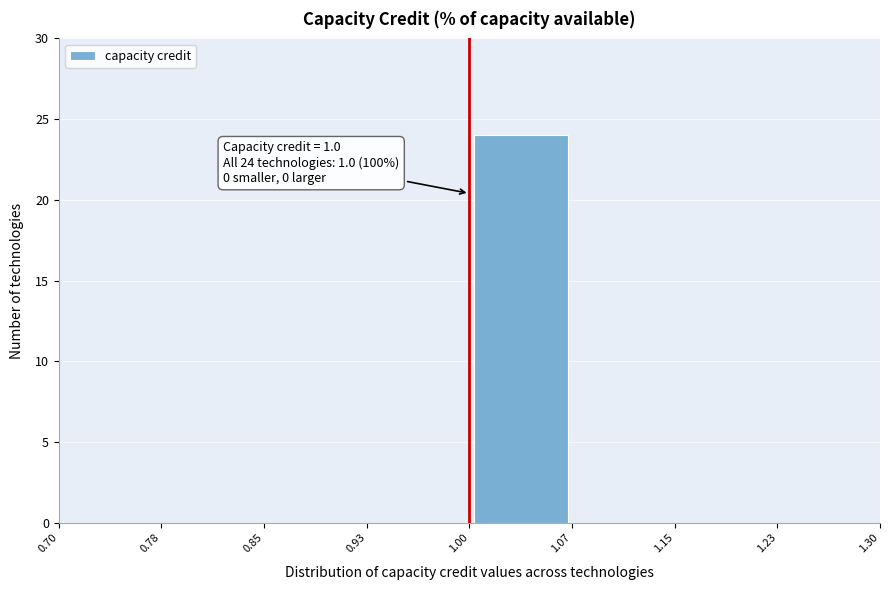

Over which range of the x-axis is the bar tallest?

1.00 to 1.07